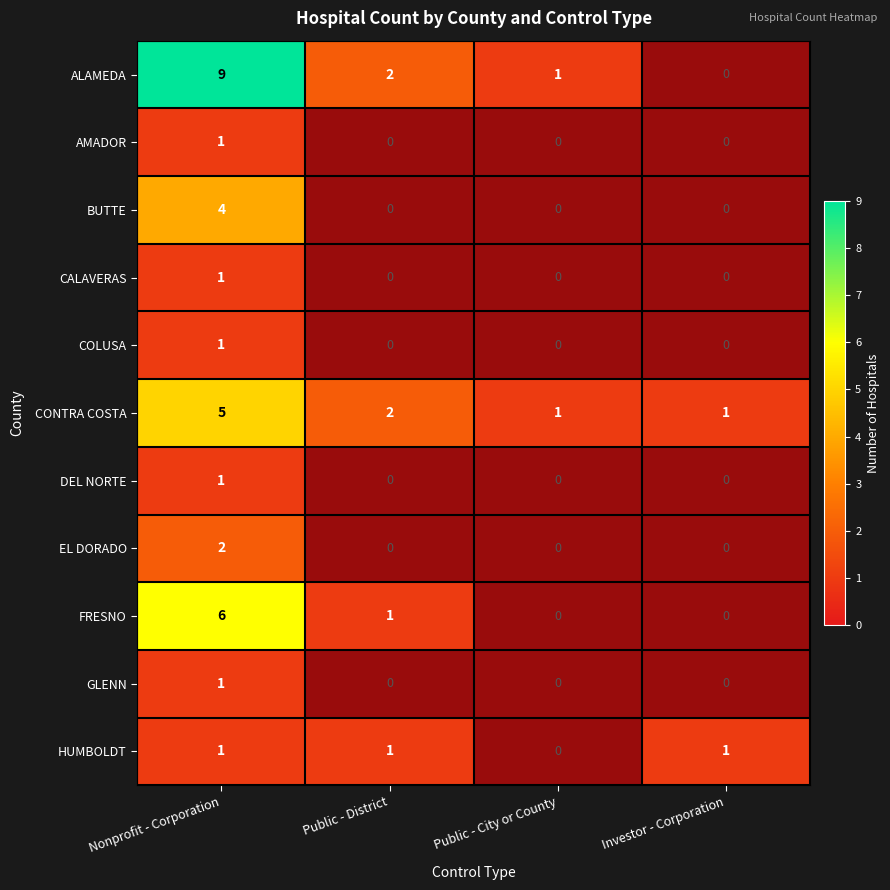

Is it true that HUMBOLDT equals 1 at Investor - Corporation?

True